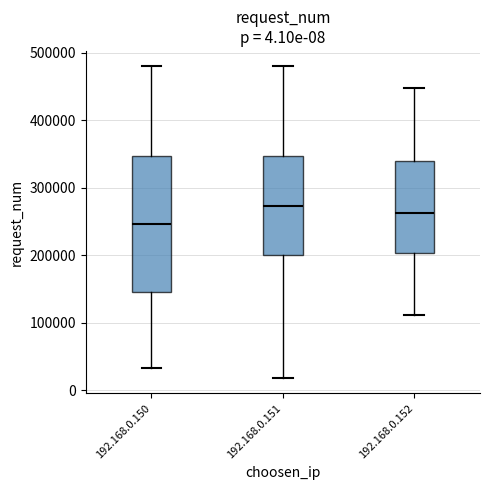

Which box is the tallest, from its lower edge to its upper edge?

192.168.0.150